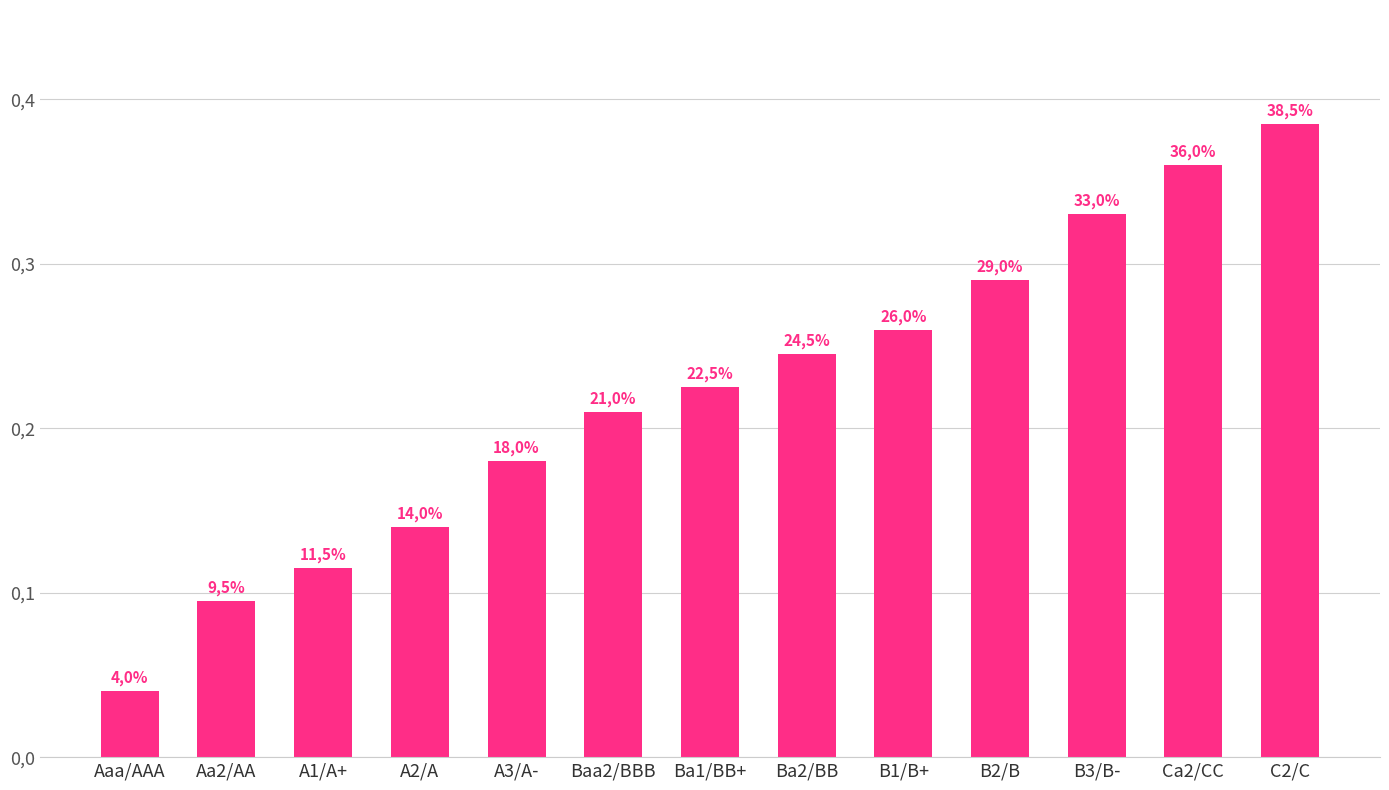

What is the difference between the values at Aa2/AA and Ca2/CC?

0.3